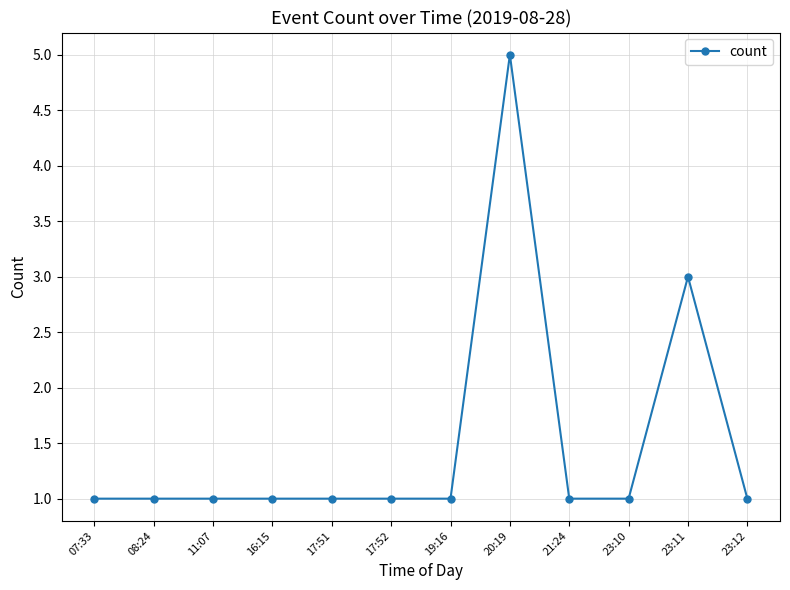

What is the value of the 4th point from the left?

1